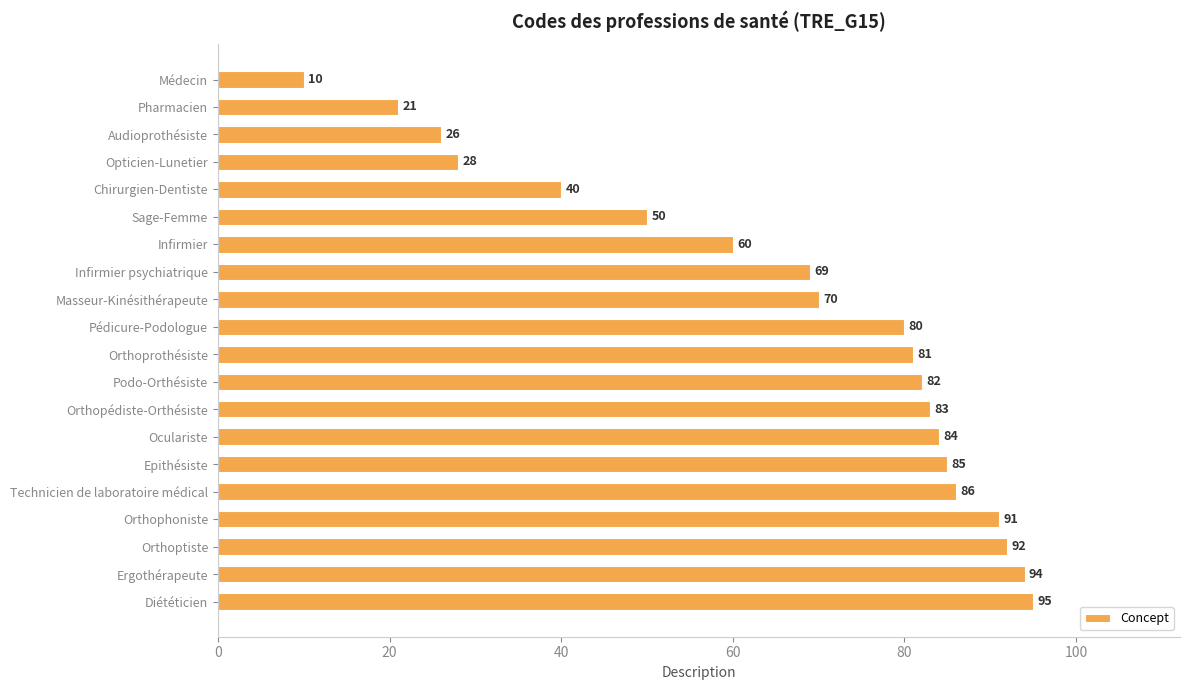

Reading top to bottom, list all the values displayed in this chart.

Médecin=10	Pharmacien=21	Audioprothésiste=26	Opticien-Lunetier=28	Chirurgien-Dentiste=40	Sage-Femme=50	Infirmier=60	Infirmier psychiatrique=69	Masseur-Kinésithérapeute=70	Pédicure-Podologue=80	Orthoprothésiste=81	Podo-Orthésiste=82	Orthopédiste-Orthésiste=83	Oculariste=84	Epithésiste=85	Technicien de laboratoire médical=86	Orthophoniste=91	Orthoptiste=92	Ergothérapeute=94	Diététicien=95